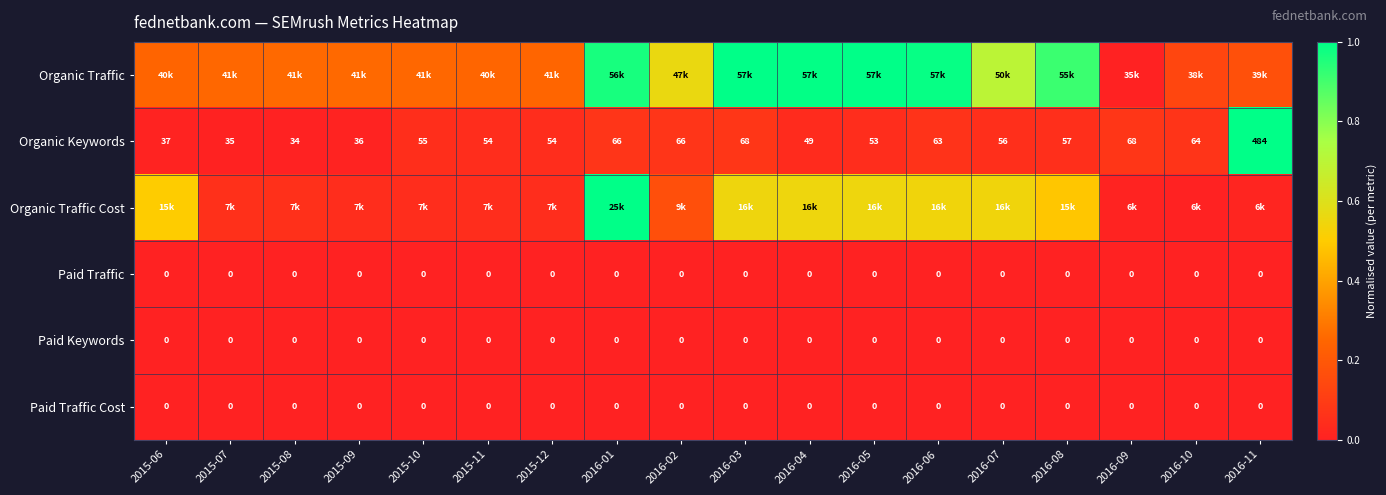

At how many categories does at least one series exceed 0?

18